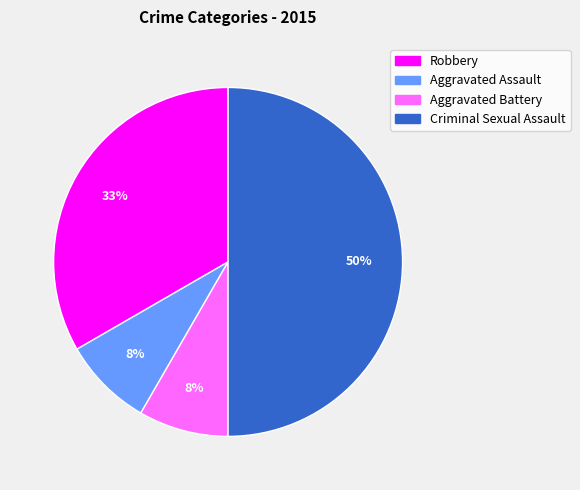

Which has a higher value, Aggravated Battery or Robbery?

Robbery